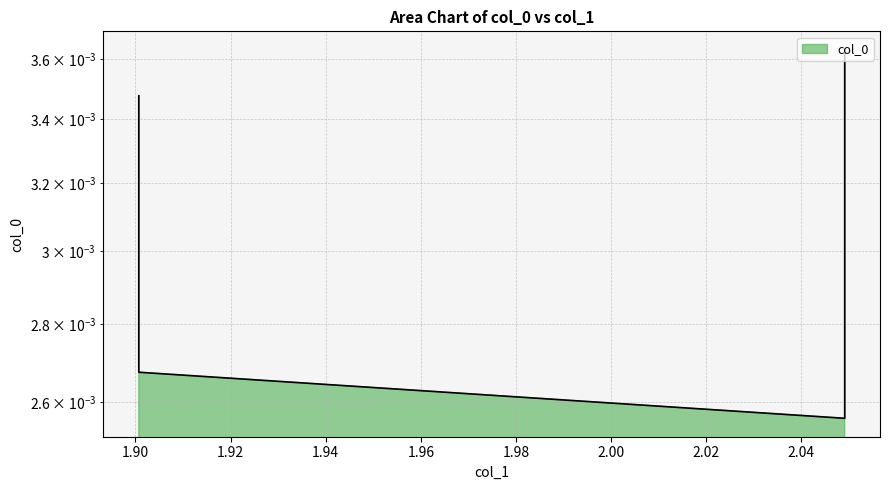

The chart shows a value of 0.0 at 1.9007. True or false?

True